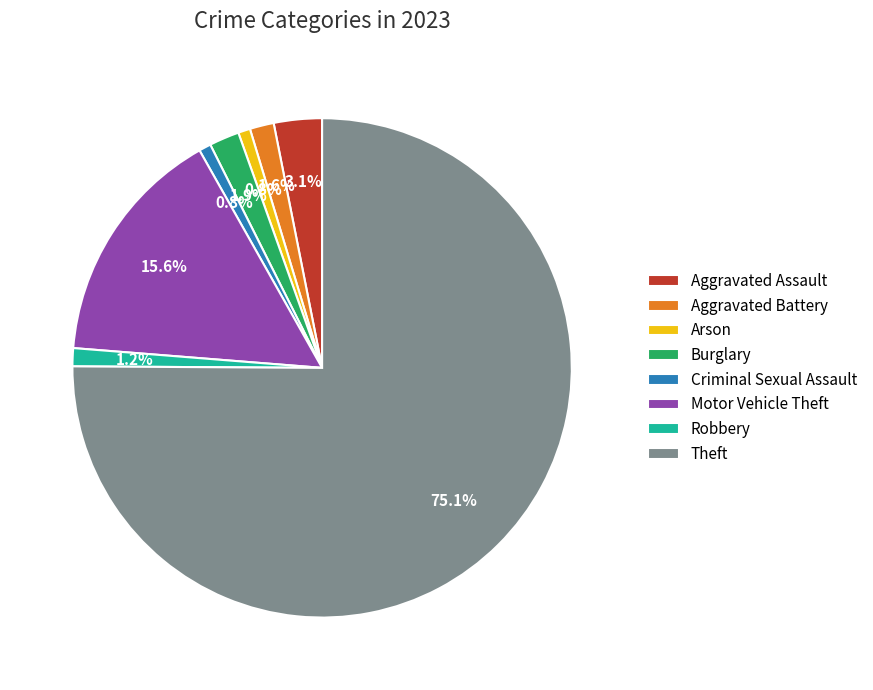

What percentage is the Theft slice, to the nearest percent?

75%